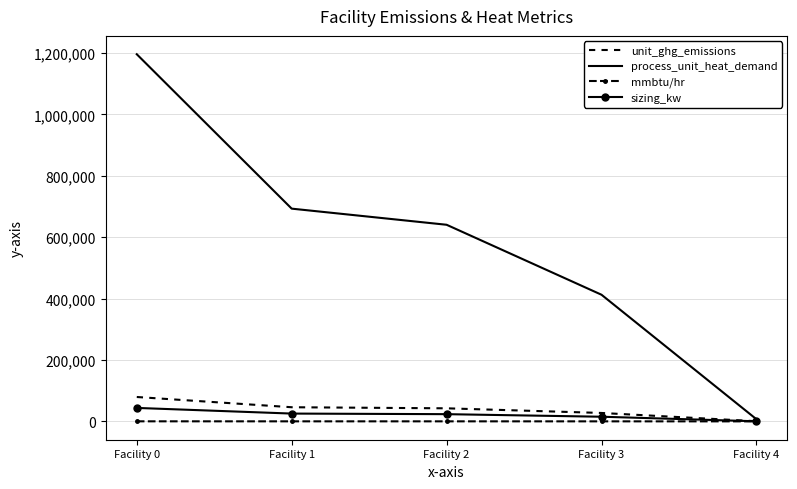

Which label corresponds to the largest value in the chart?

Facility 0